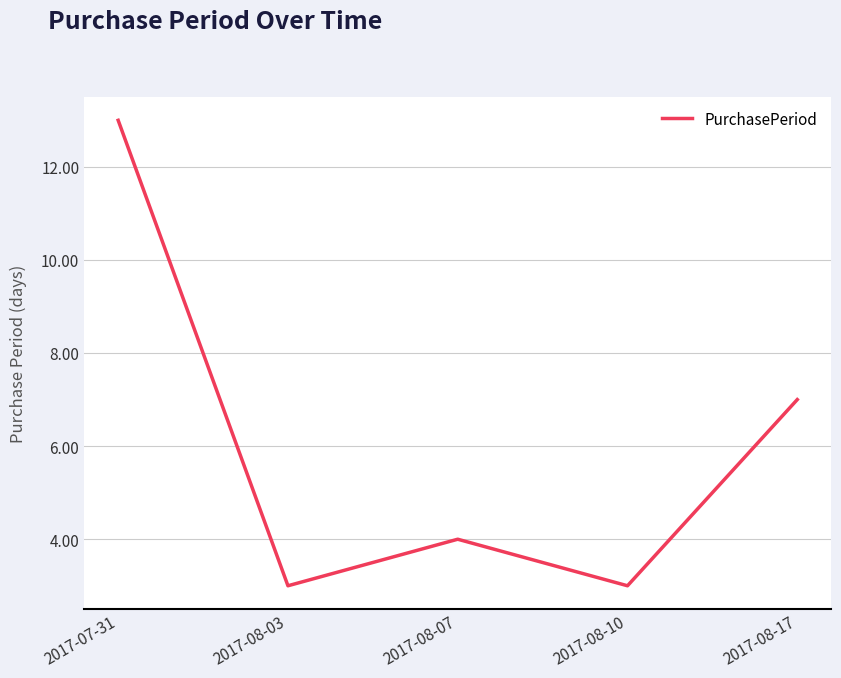

True or false: the data has more than 2 interior local peaks.

False